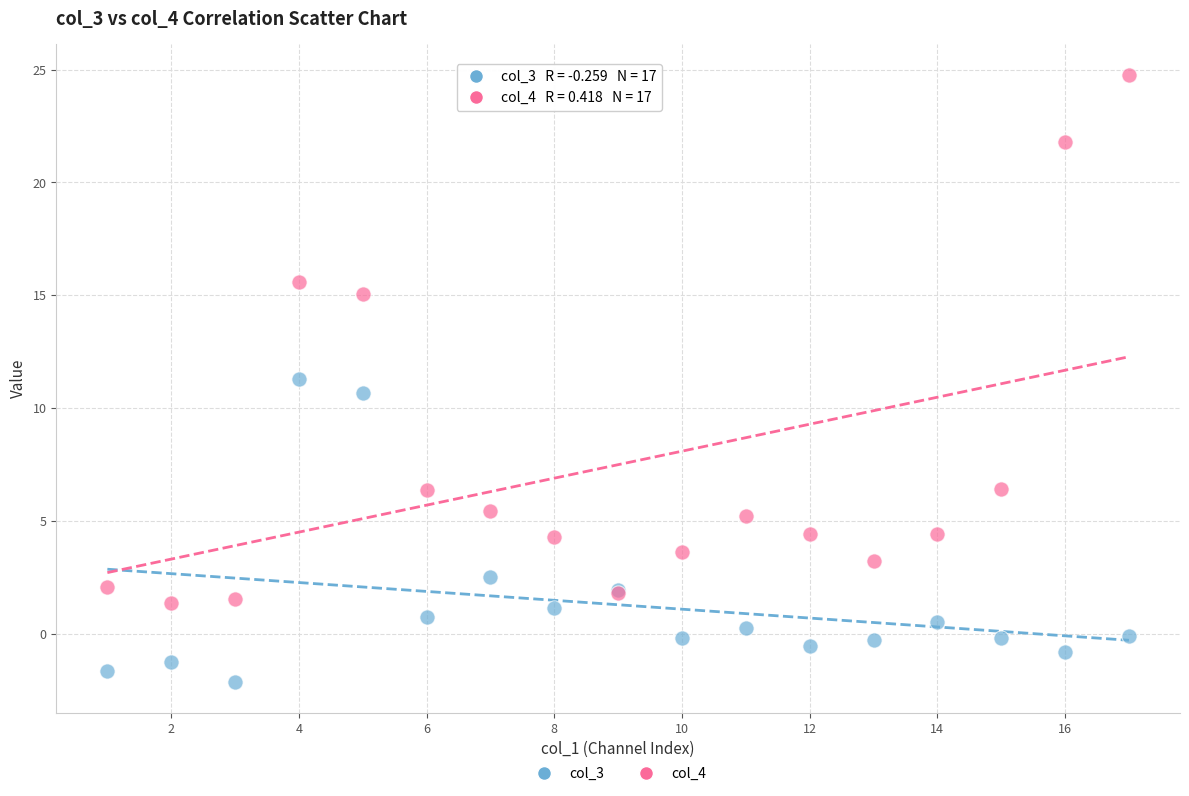

Which series contains the lowest Y value?

col_3